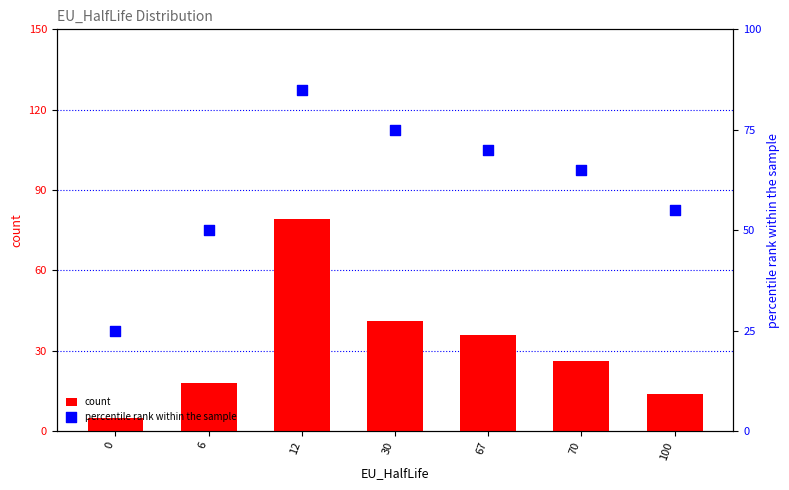

At how many categories does at least one series exceed 21?

7